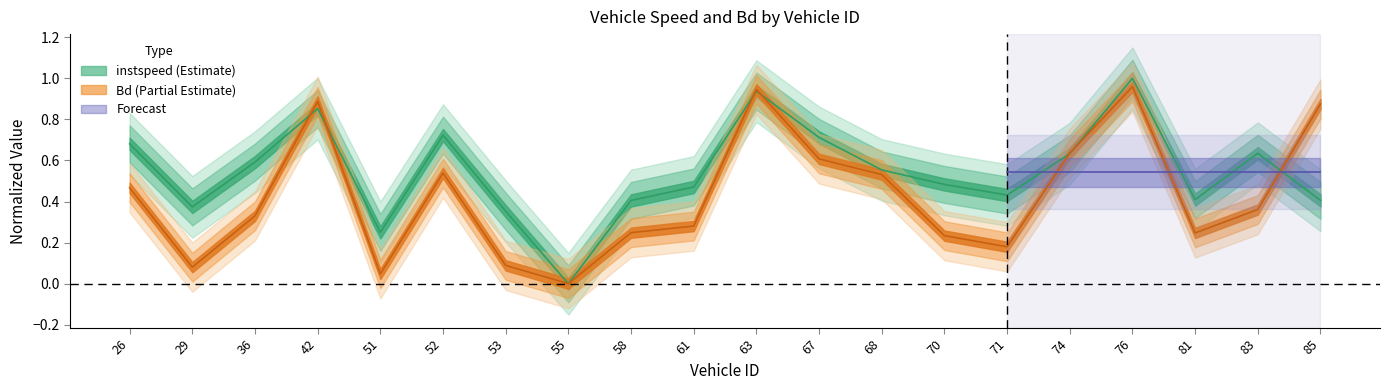

Is this an area chart (filled region under the line)?

No